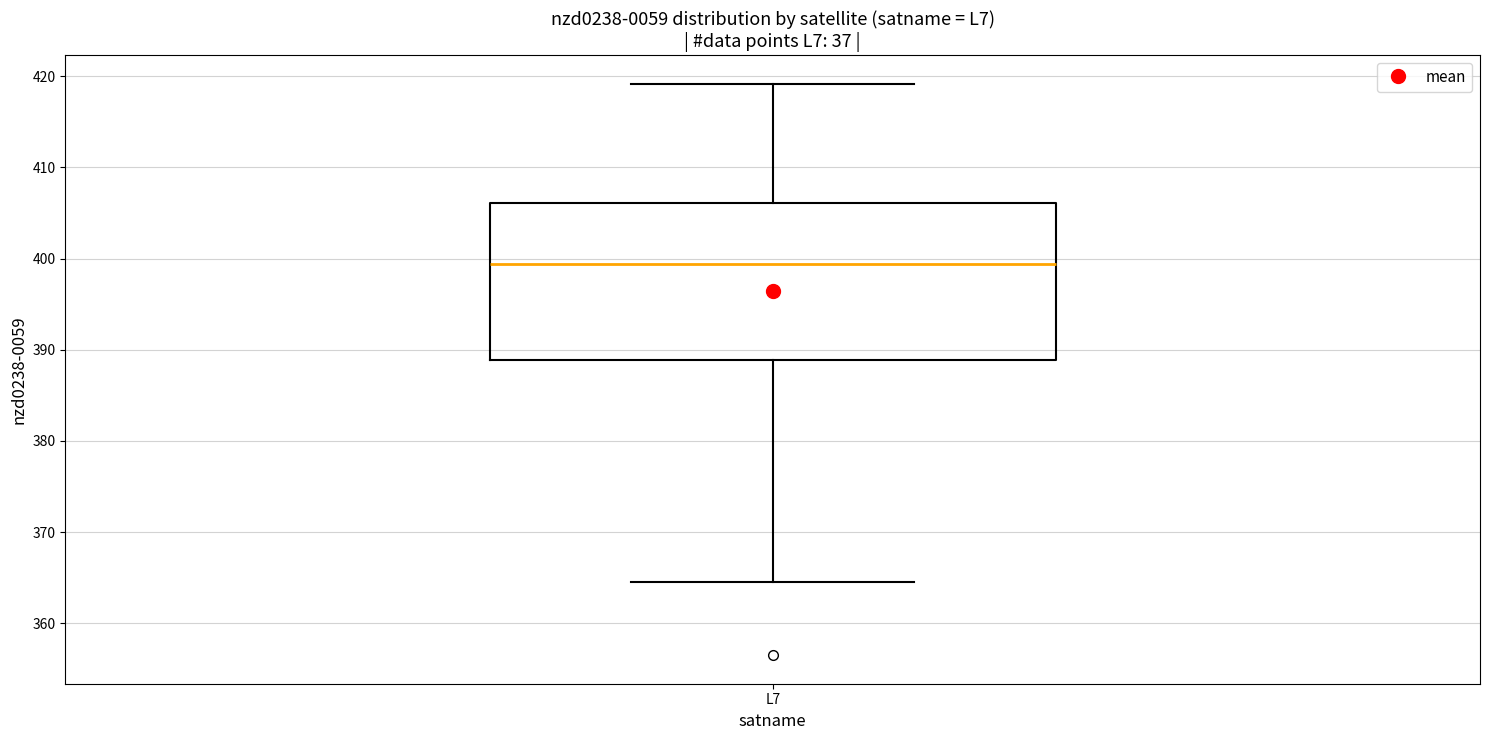

Read this box plot against the y-axis: the position of the median line, the range covered by the box, and the ends of both whiskers. The values are not printed on the chart, so give them approximately, as read against the axis.

median 399, box 389 to 406, whiskers 365 to 419